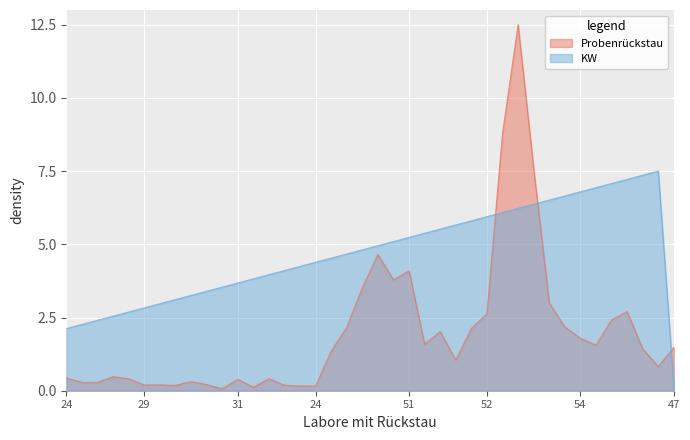

Where do KW and Probenrückstau first cross each other?

52 and 57